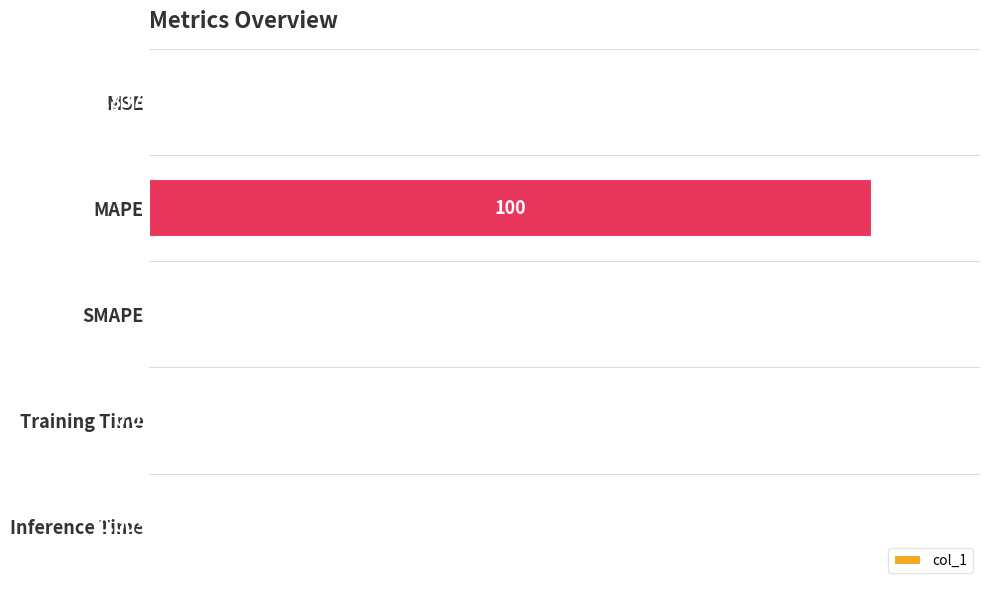

Where is the data nearest to the value 50?

Training Time